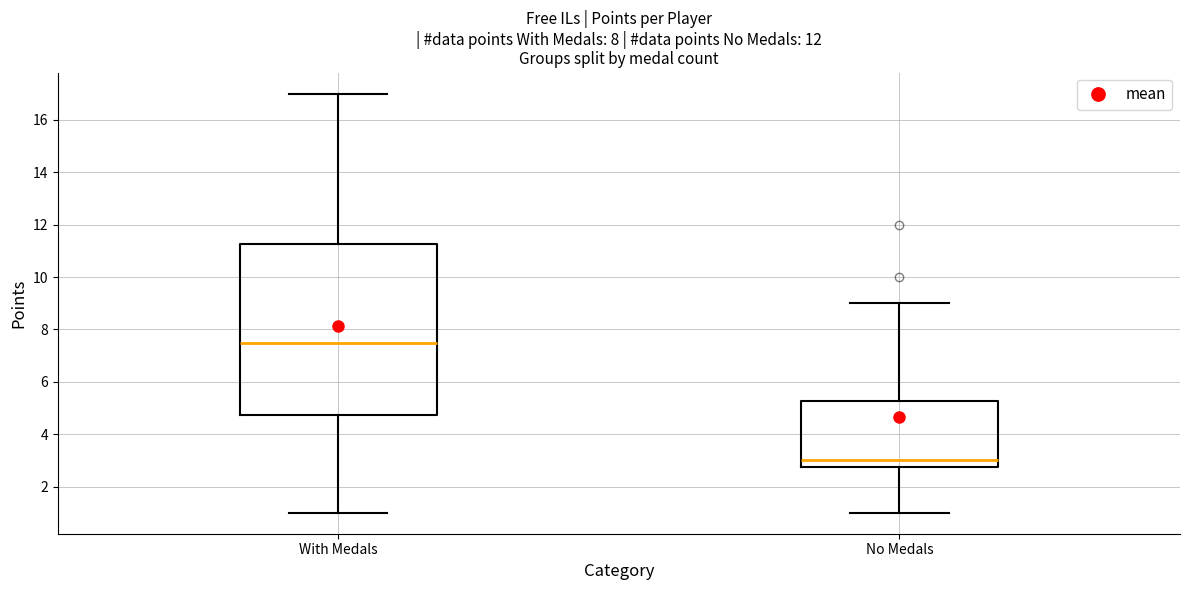

Reading left to right, transcribe this box plot: for each box, give where its median line is, the range the box spans, and where its two whiskers end, as read against the y-axis. The values are not printed on the chart, so give them approximately, as read against the axis.

With Medals: median 7.6, box 4.8 to 11.2, whiskers 1.0 to 17.0
No Medals: median 3.0, box 2.8 to 5.2, whiskers 1.0 to 9.0